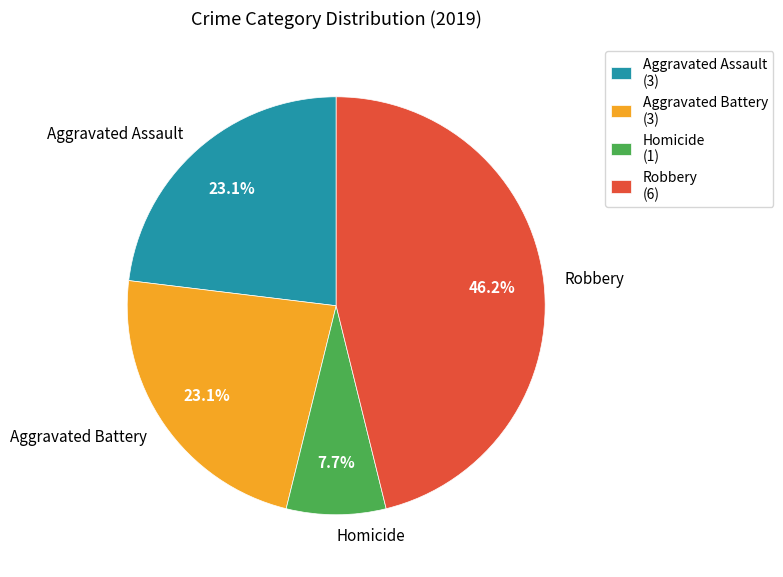

To the nearest percent, what portion does Robbery represent?

46%